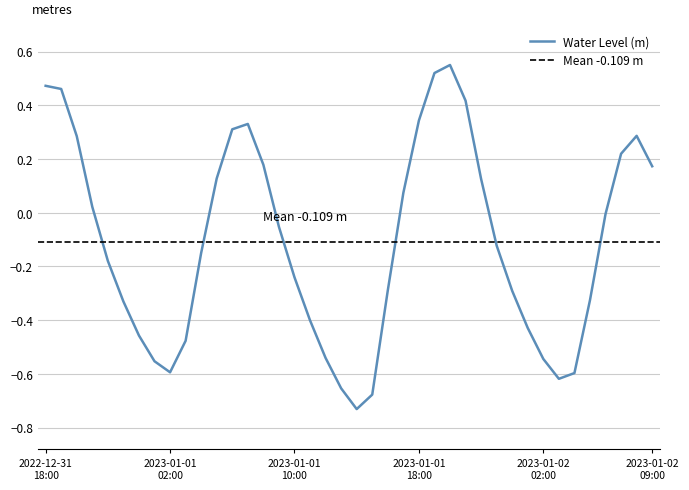

The value at 2023-01-01 12:00 is -0.5. True or false?

True